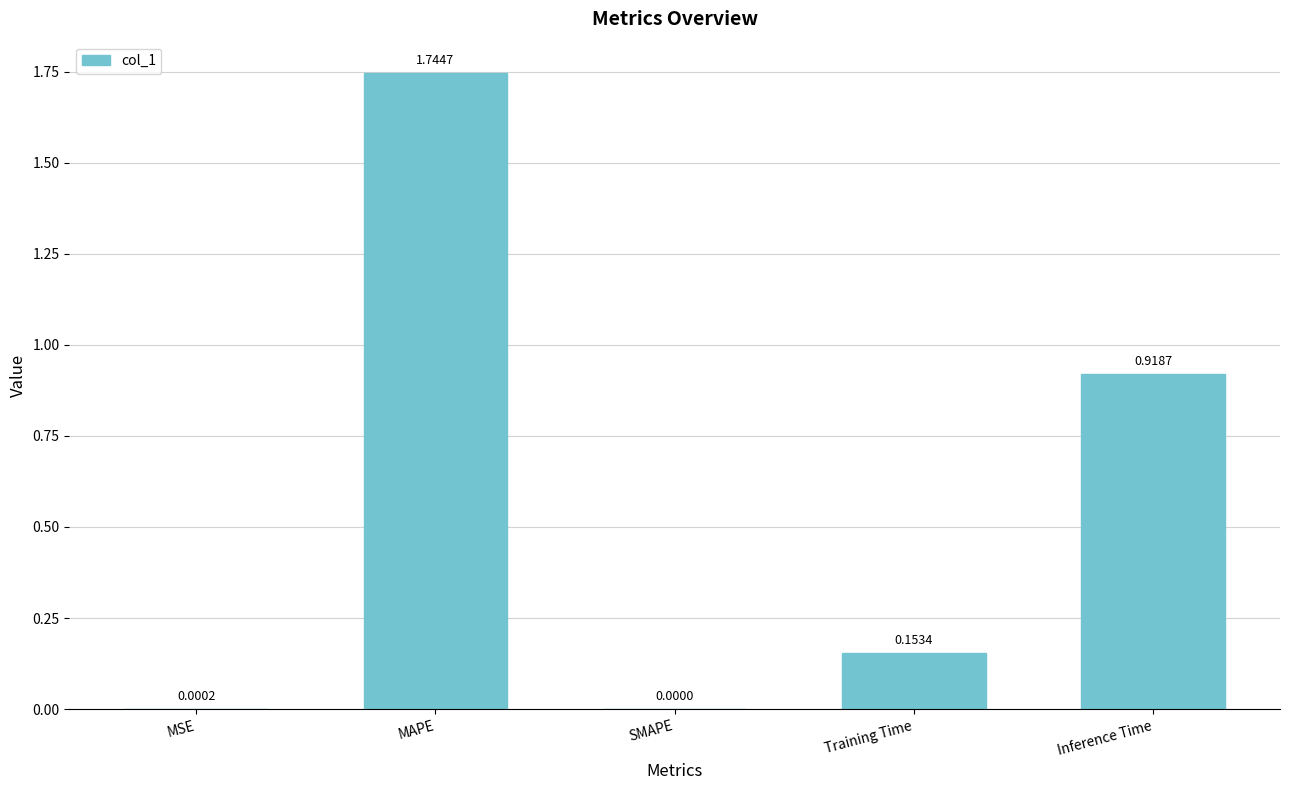

What is the change in value from SMAPE to Training Time?

+0.2